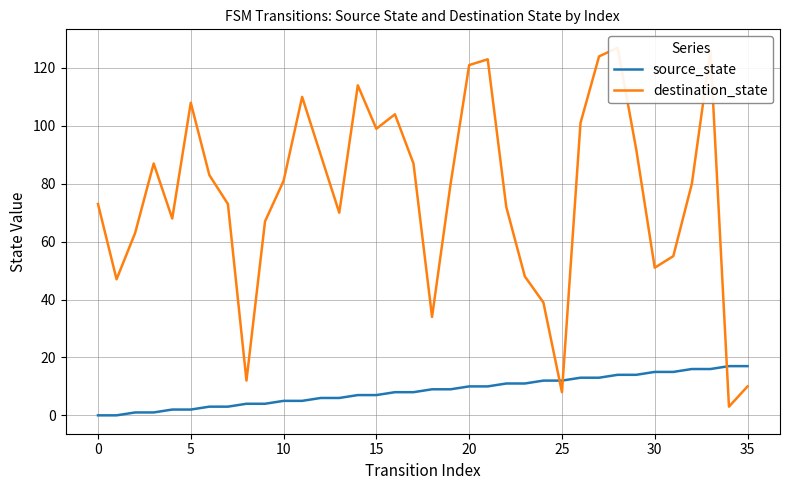

What is the spread (max minus min) of values at 33?

110